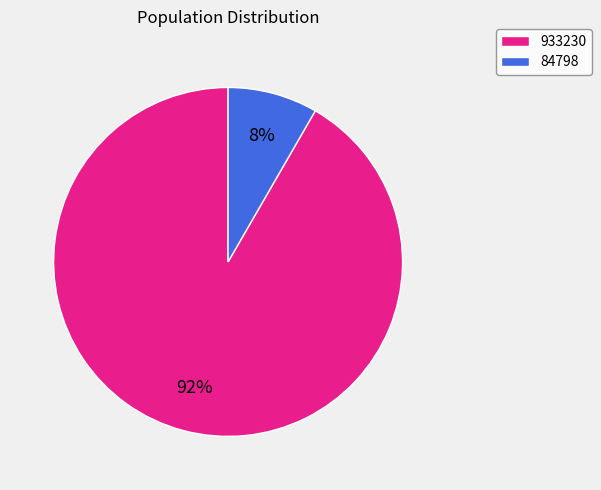

To the nearest percent, what is the average slice percentage?

50%